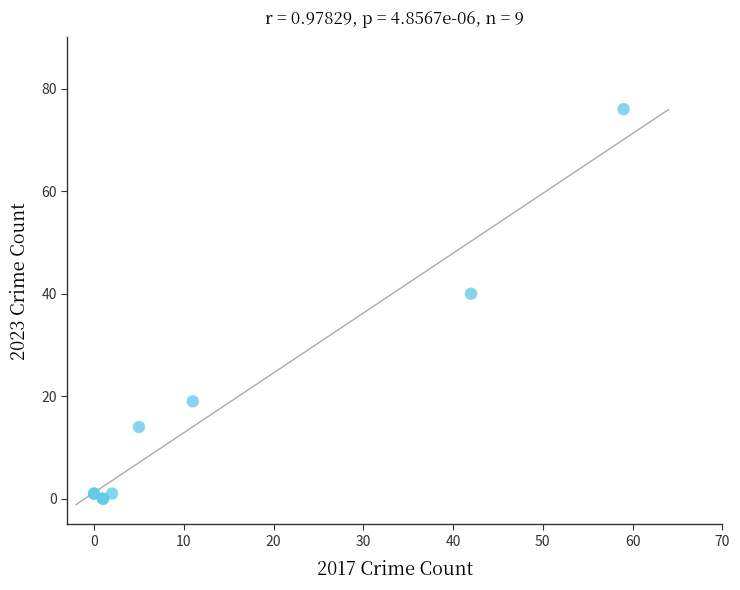

What Y value in the scatter plot is closest to 38?

40